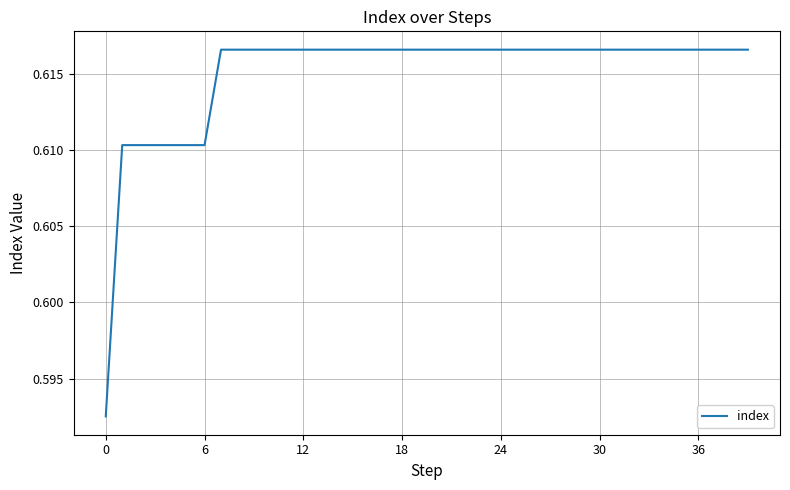

The value at 12 is 0.9. True or false?

False